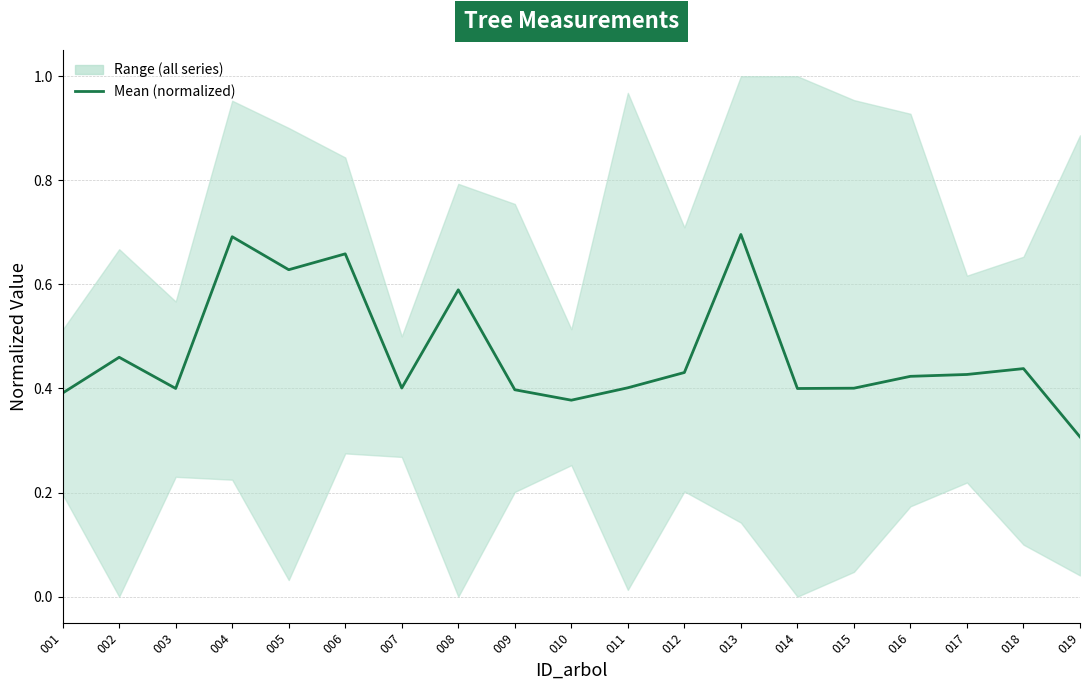

What is the maximum value shown in the chart?

0.7